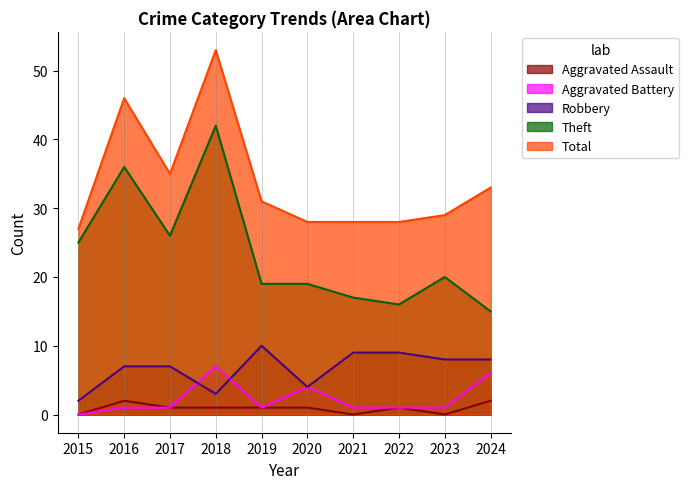

At which label does Theft reach its peak?

2018